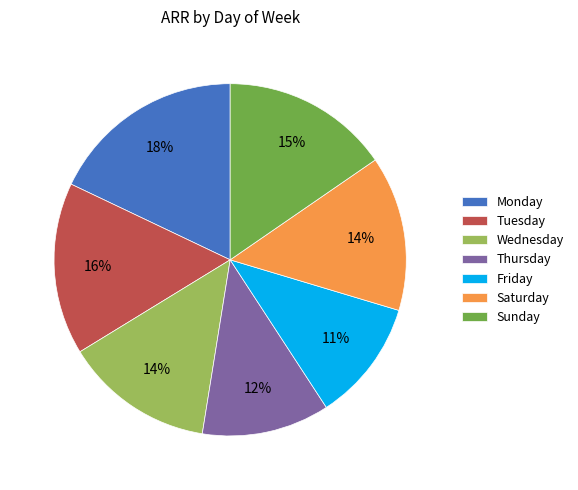

Is the sum of Saturday and Thursday greater than half?

No